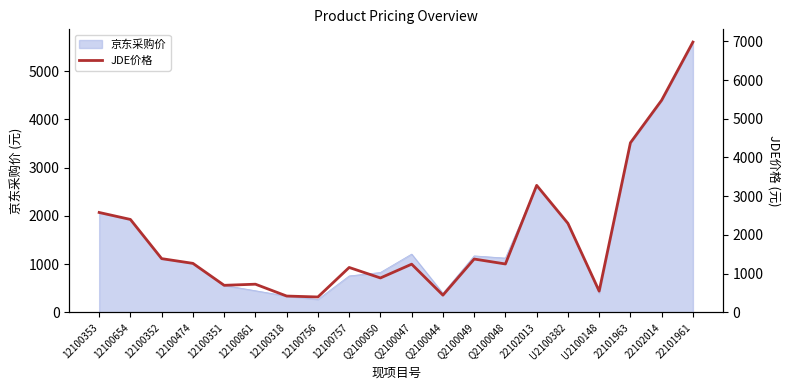

At which category does the data reach its first local peak?

12100861